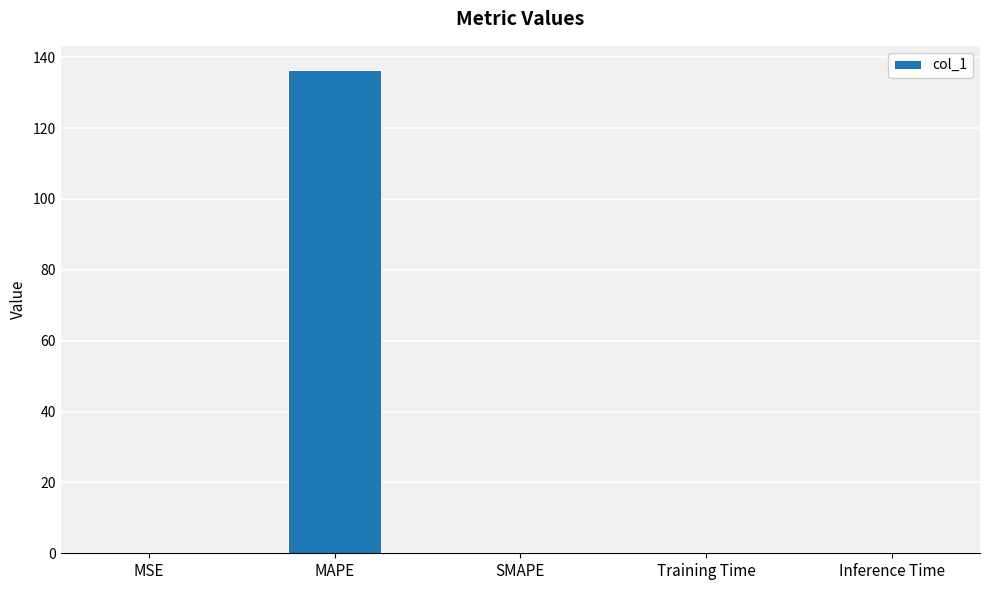

What is the sum of all values?

136.4